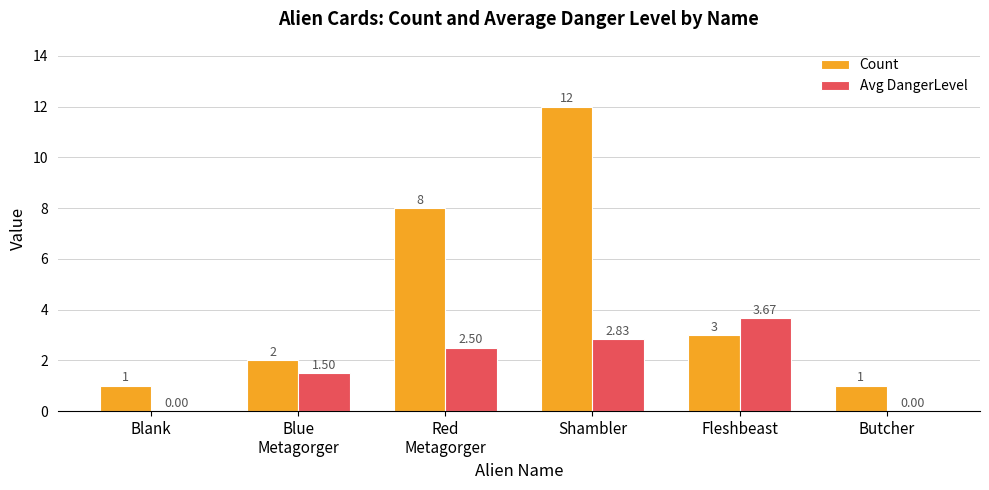

How many groups of bars are there?

6